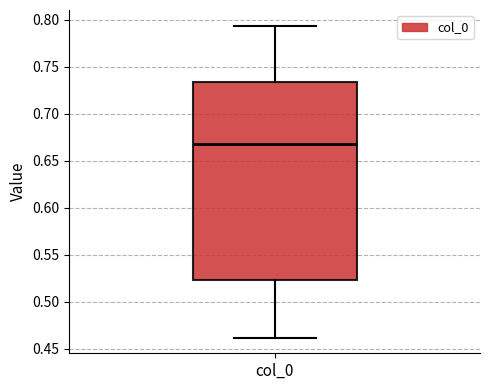

Read this box plot against the y-axis: the position of the median line, the range covered by the box, and the ends of both whiskers. The values are not printed on the chart, so give them approximately, as read against the axis.

median 0.670, box 0.525 to 0.735, whiskers 0.460 to 0.795